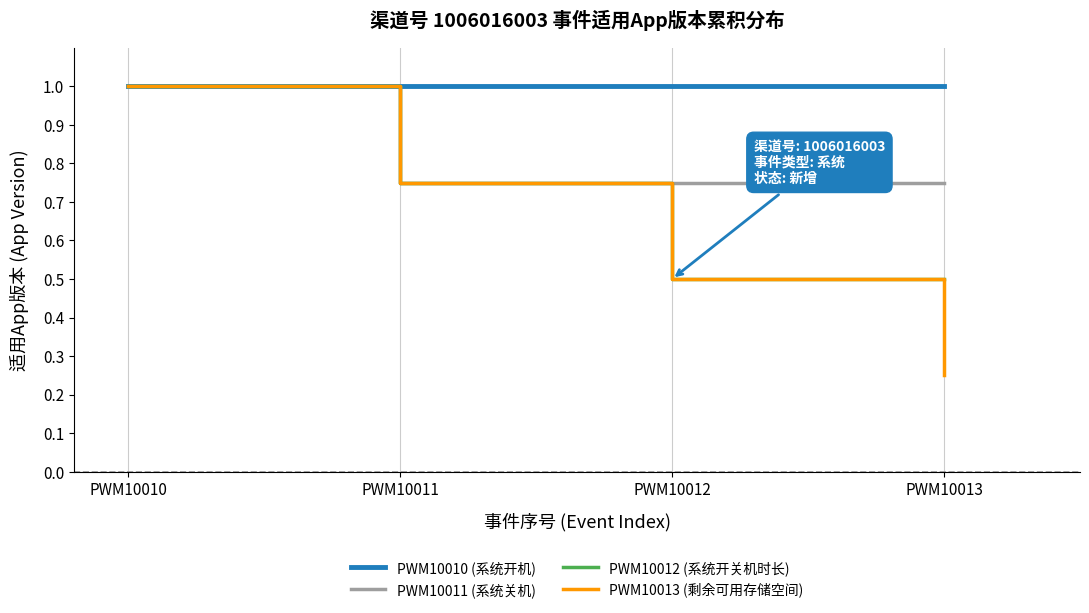

At which category is the sum across all series the highest?

PWM10010